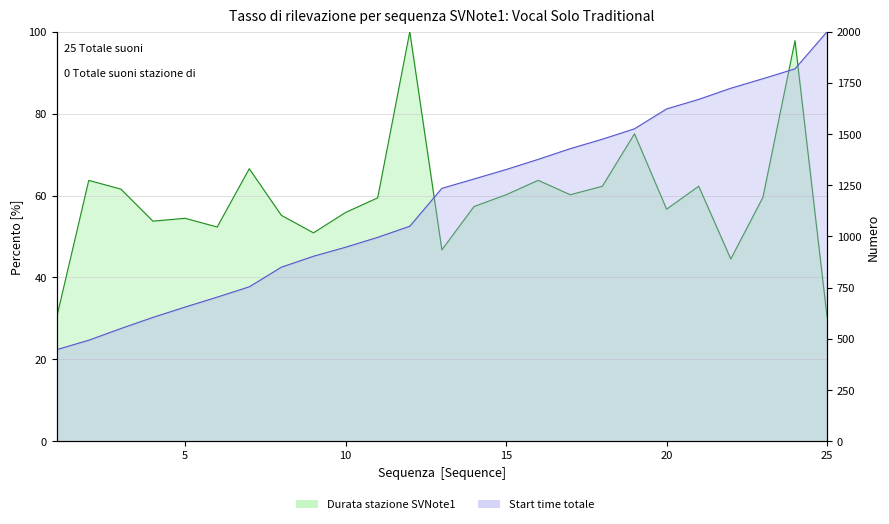

What is the value of the Duration point at the 4th from the left?

53.7